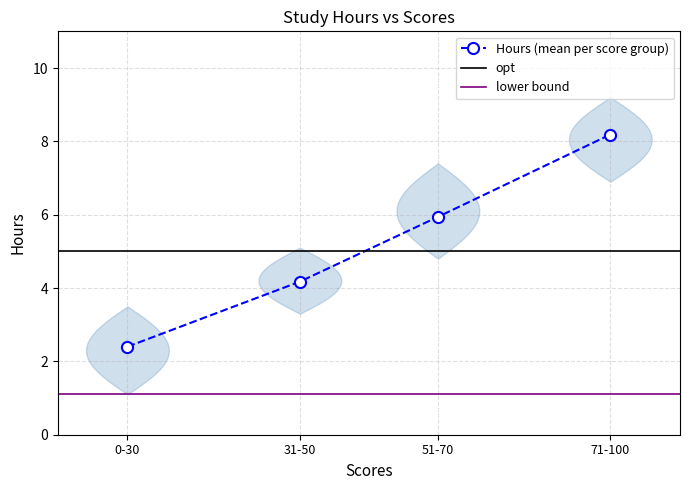

What is the average value?

5.0